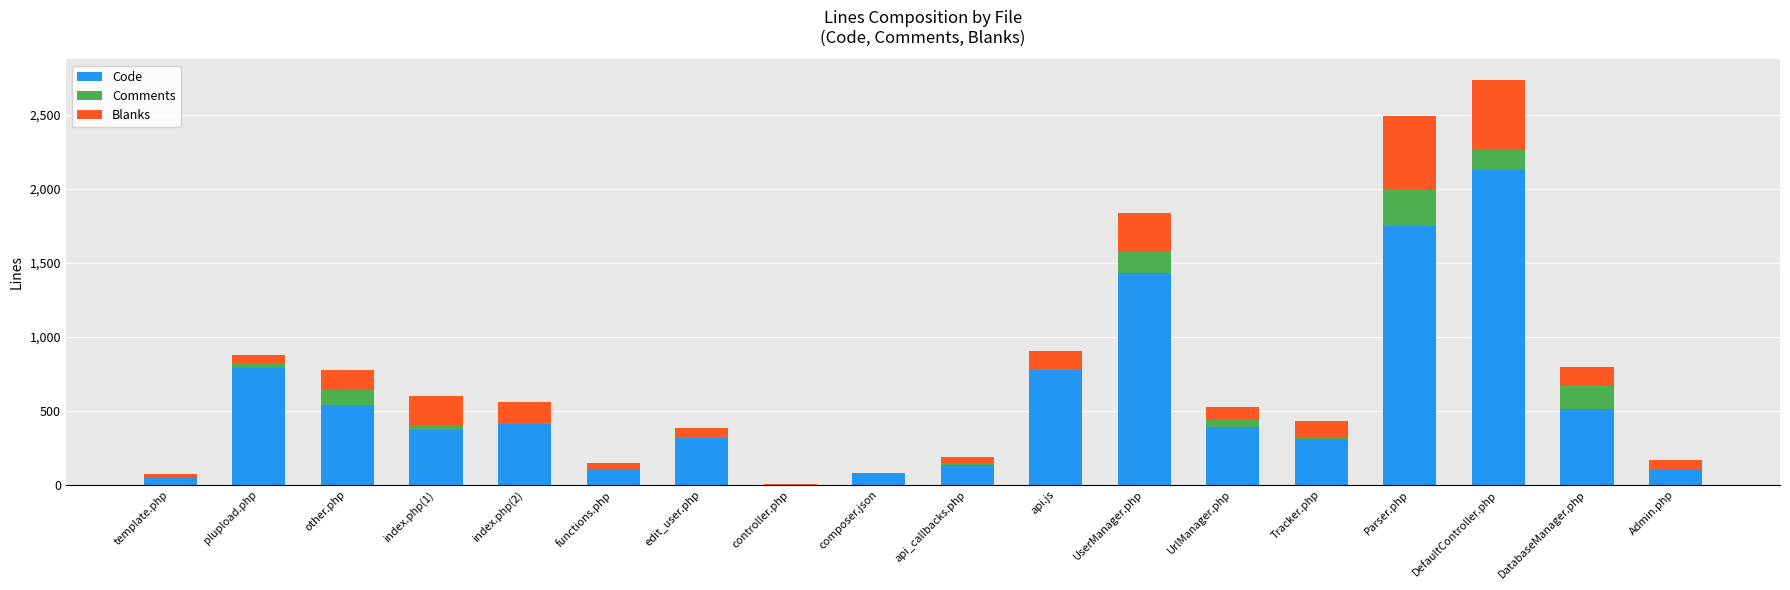

At which category is the sum across all series the highest?

DefaultController.php